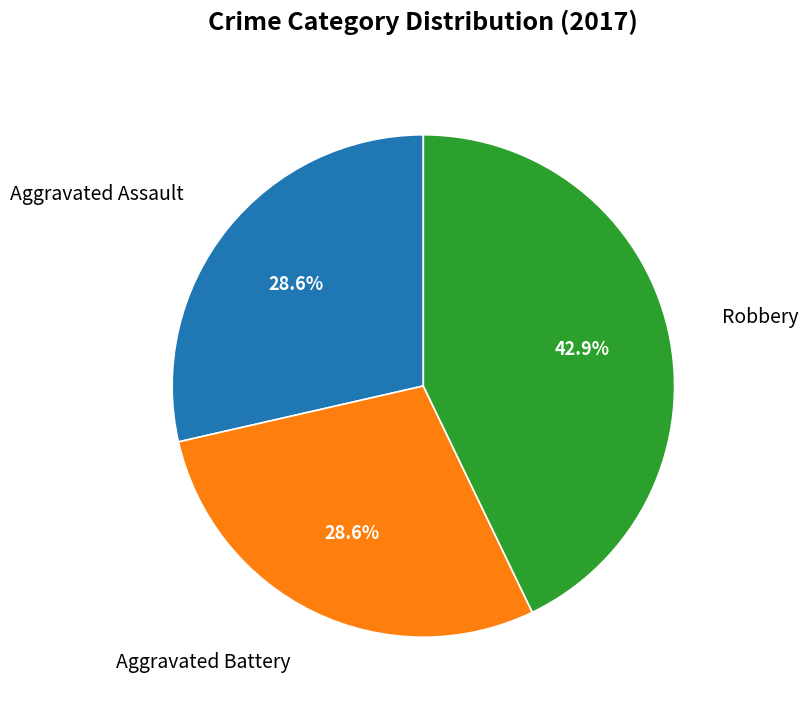

What is the total percentage of Aggravated Assault and Aggravated Battery?

57.1%